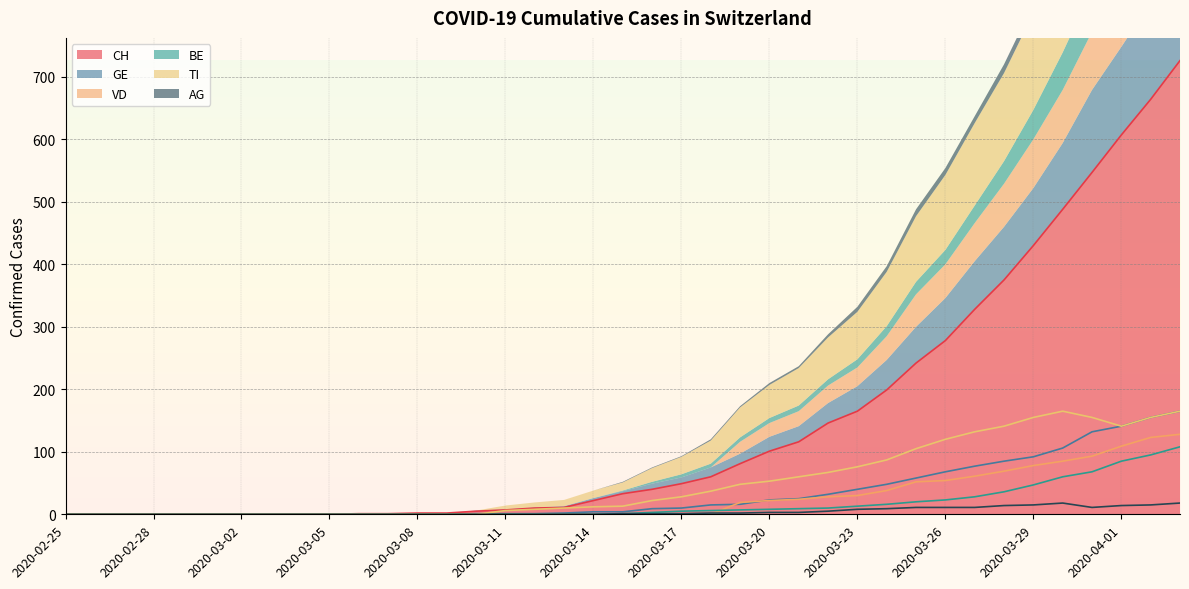

At how many categories does at least one series exceed 103?

14